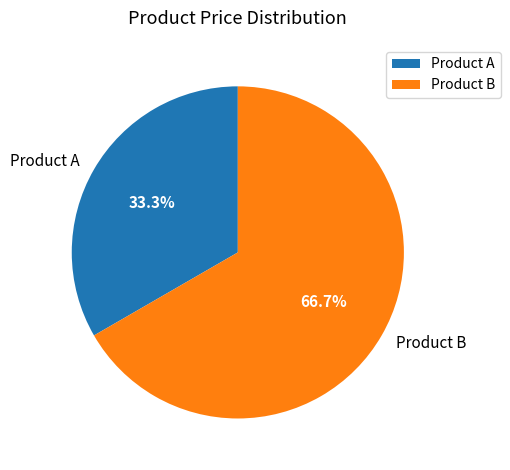

Do Product B and Product A together represent more than half of the pie?

Yes